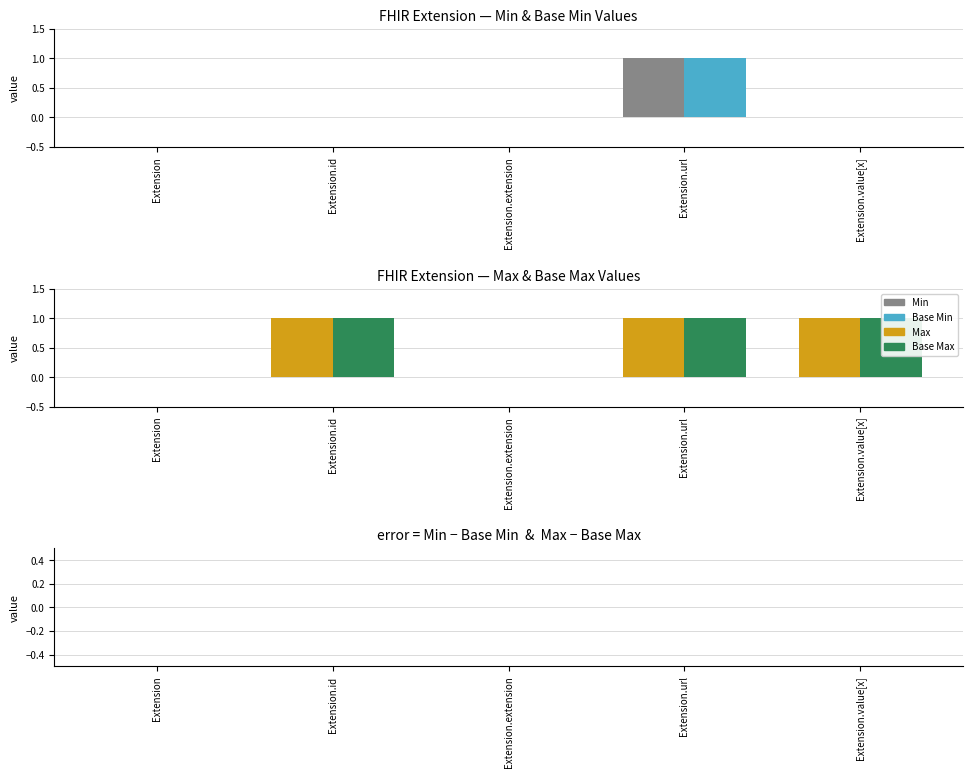

At how many categories does at least one series exceed 0?

3